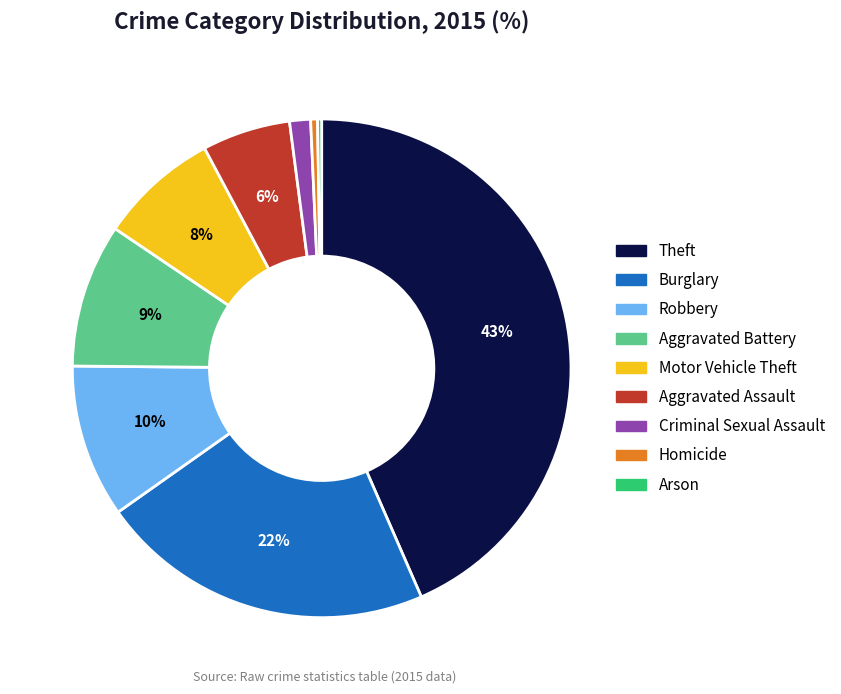

True or false: Aggravated Battery accounts for 4% of the total.

False